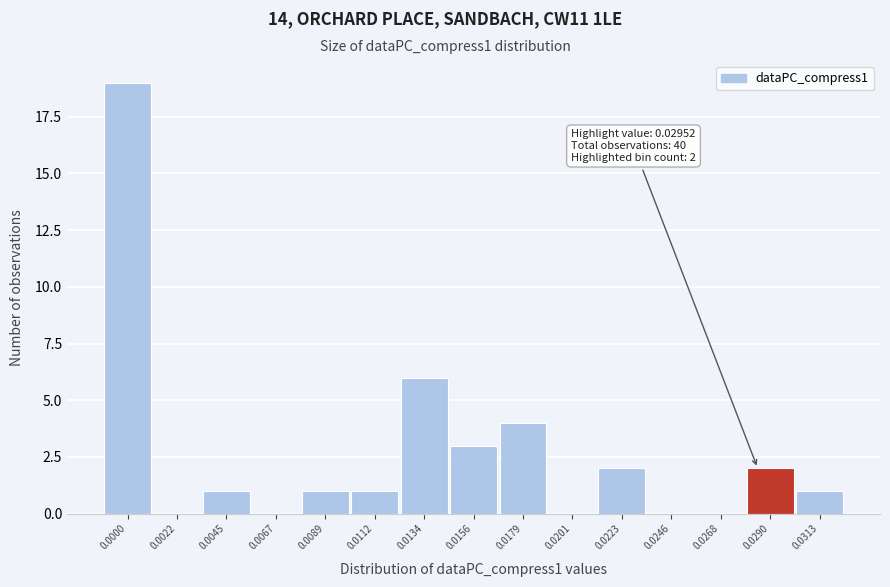

Reading left to right, extract all data points from this chart.

0.0000=19	0.0022=0	0.0045=1	0.0067=0	0.0089=1	0.0112=1	0.0134=6	0.0156=3	0.0179=4	0.0201=0	0.0223=2	0.0246=0	0.0268=0	0.0290=2	0.0313=1